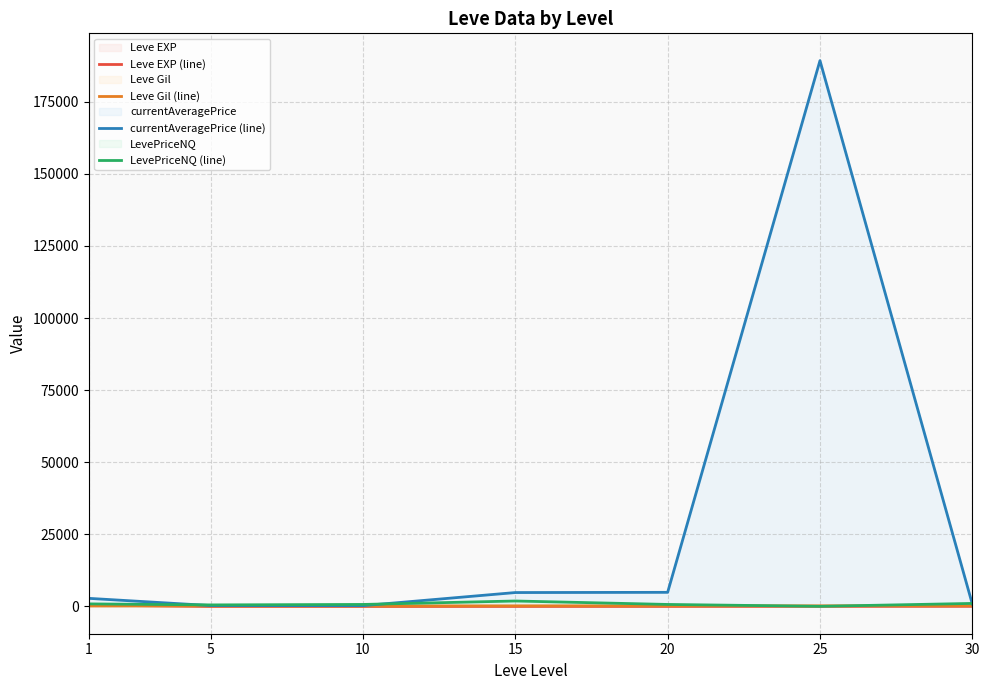

The value of Leve EXP (line) at 15 is 5.6. True or false?

False